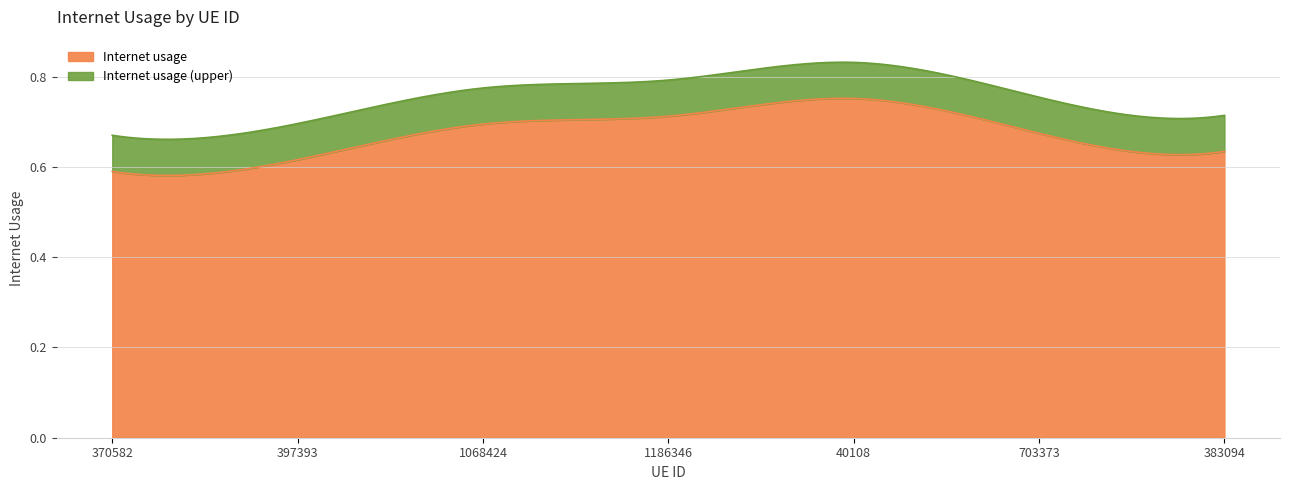

Which category has the lowest value across all series?

370582